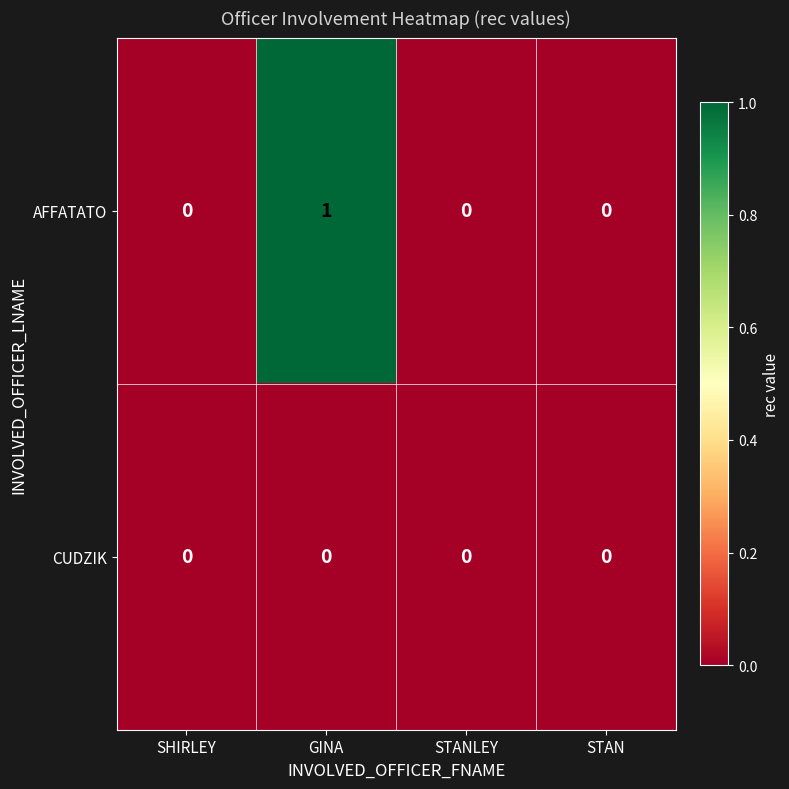

Count the number of categories in the chart.

4